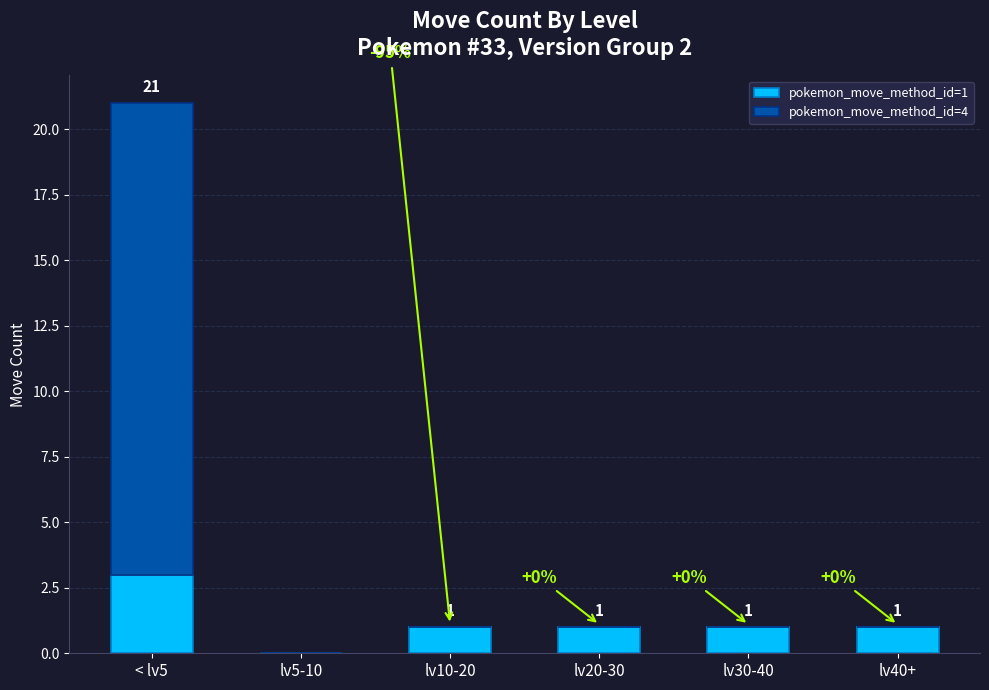

Read the pokemon_move_method_id=1 value at < lv5.

3